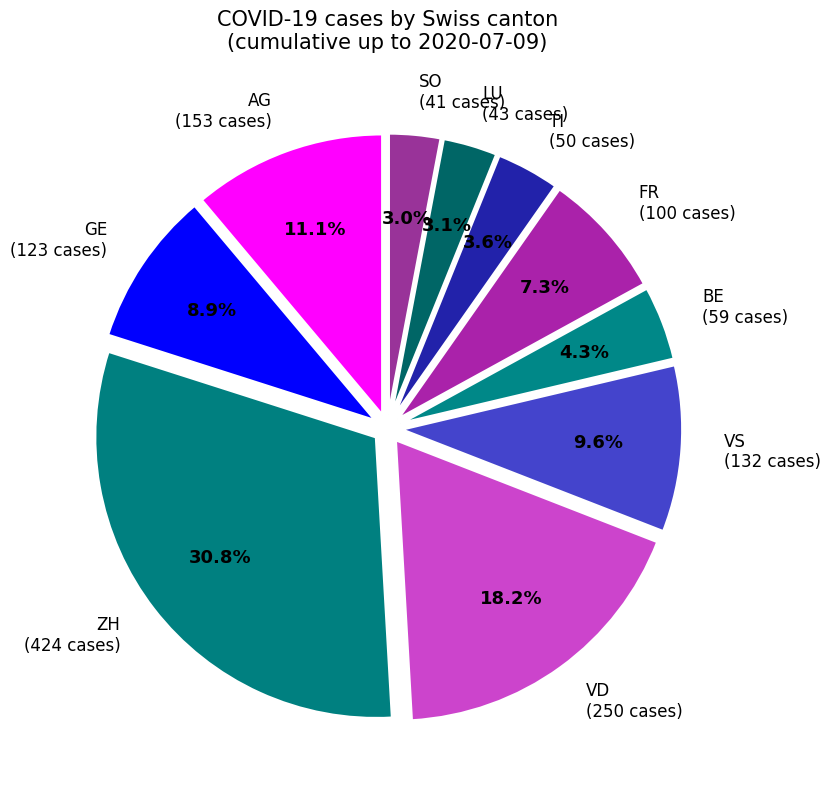

Is there a majority slice in this chart?

No